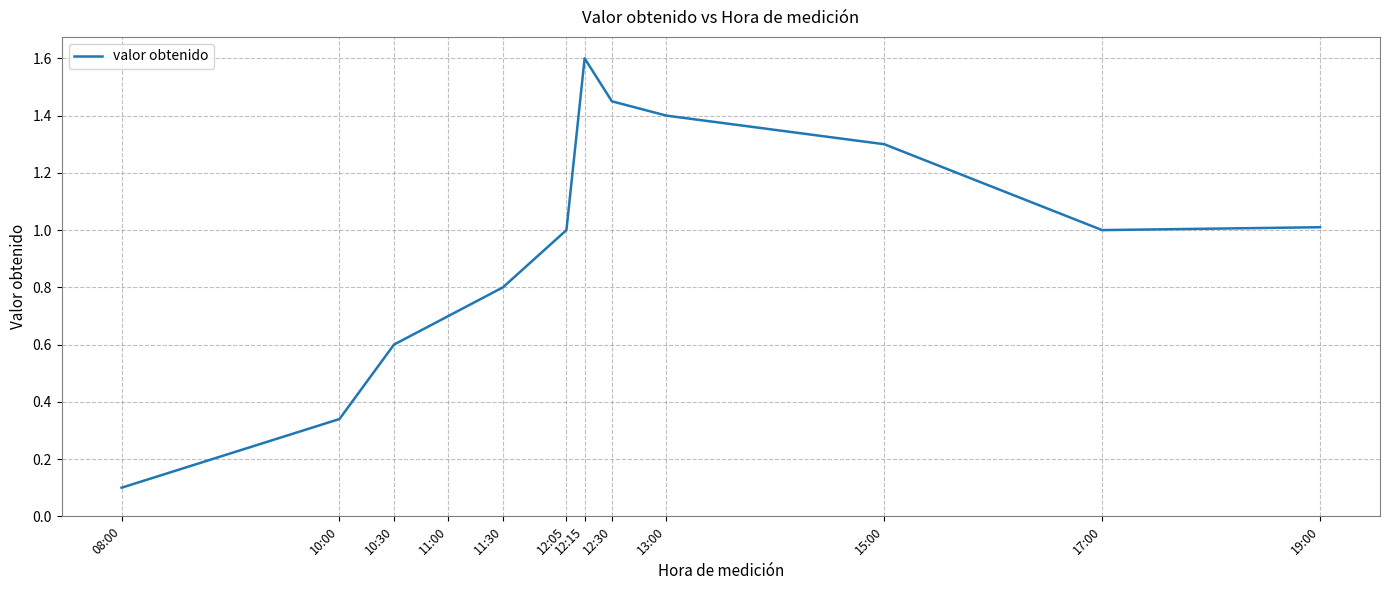

What is the difference between the maximum and second lowest values?

1.3